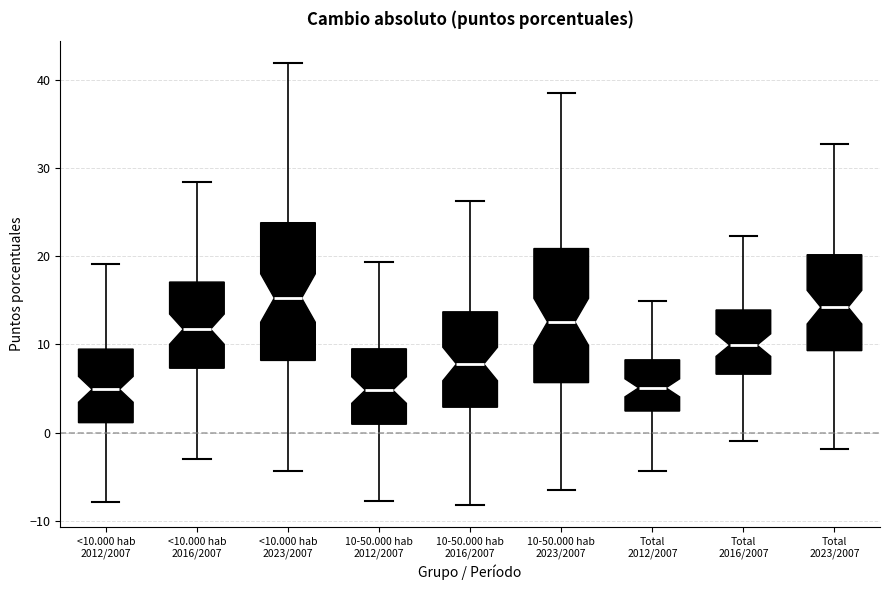

Where does the median line of the box for Total 2012/2007 sit on the y-axis? The values are not printed on the chart, so give them approximately, as read against the axis.

5